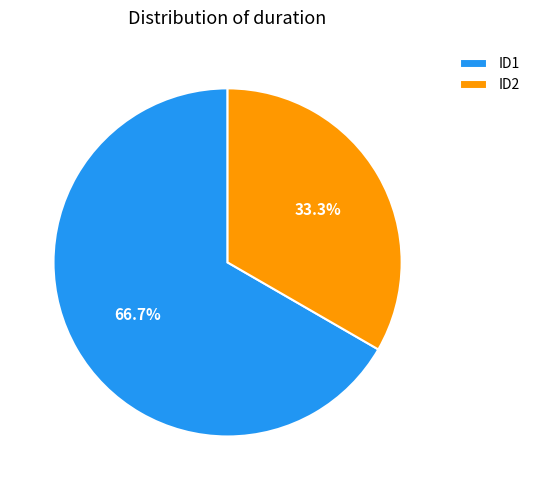

Which category has the biggest portion of the pie?

ID1